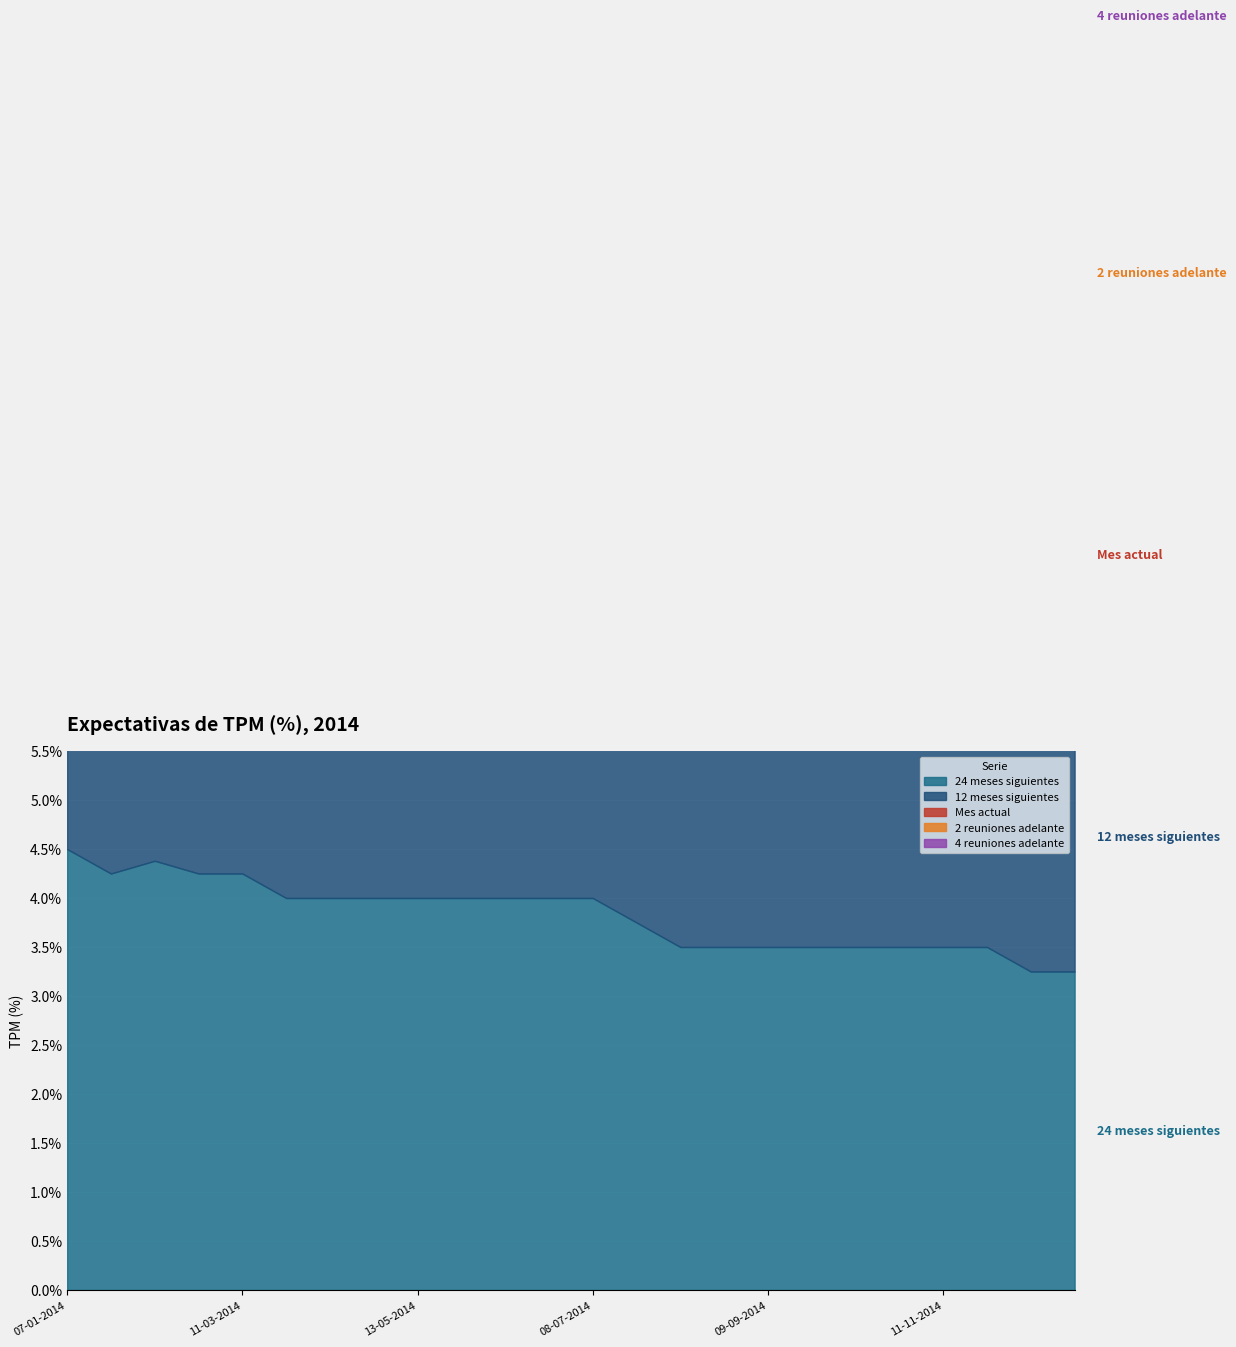

What are all the series names shown in the legend?

24 meses siguientes, 12 meses siguientes, Mes actual, 2 reuniones adelante, 4 reuniones adelante